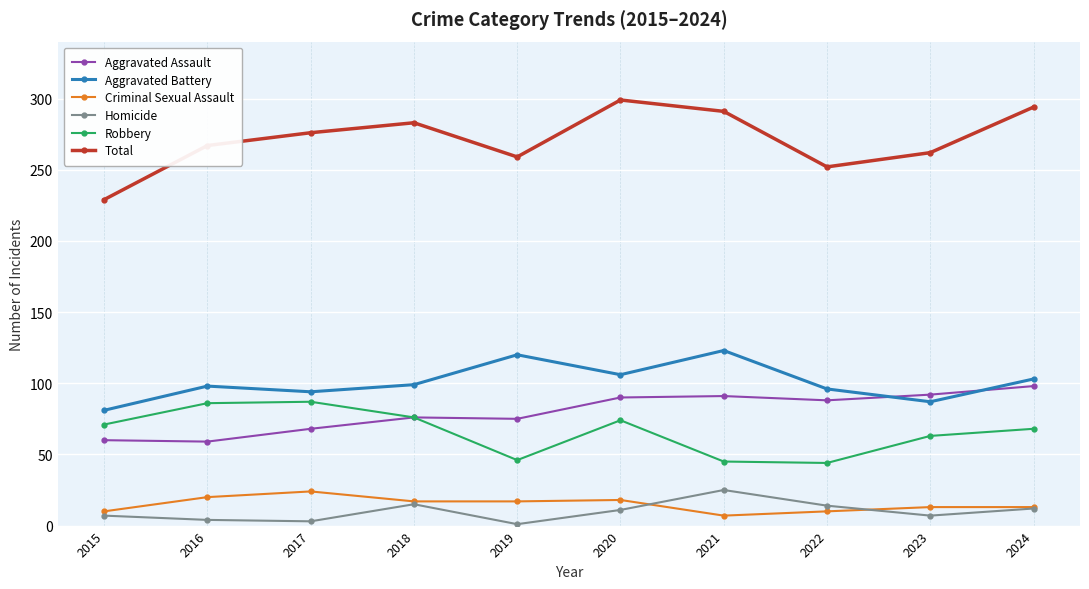

True or false: Total and Criminal Sexual Assault cross at least once.

False